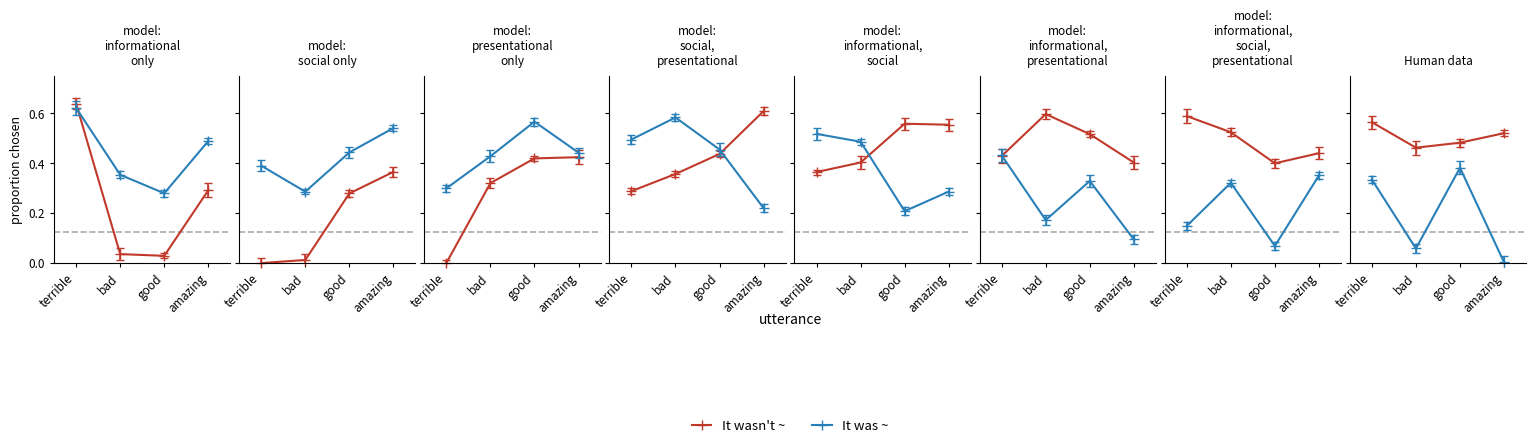

What is the difference between the second highest and second lowest values in the It was ~ series?

0.3